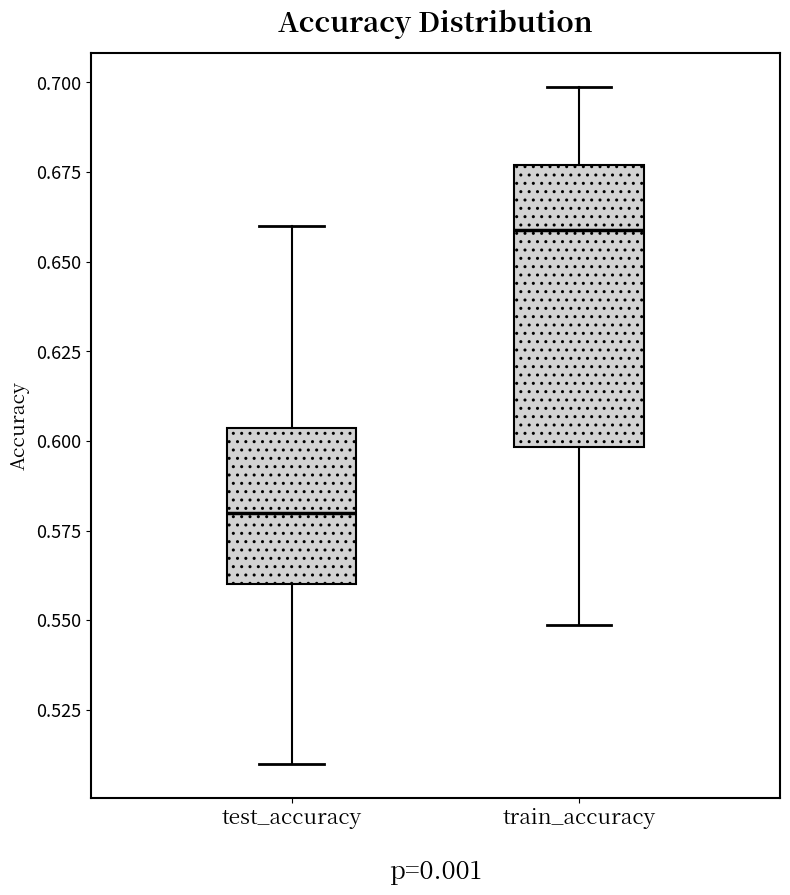

Where does the upper whisker of the box for test_accuracy end on the y-axis? The values are not printed on the chart, so give them approximately, as read against the axis.

0.660